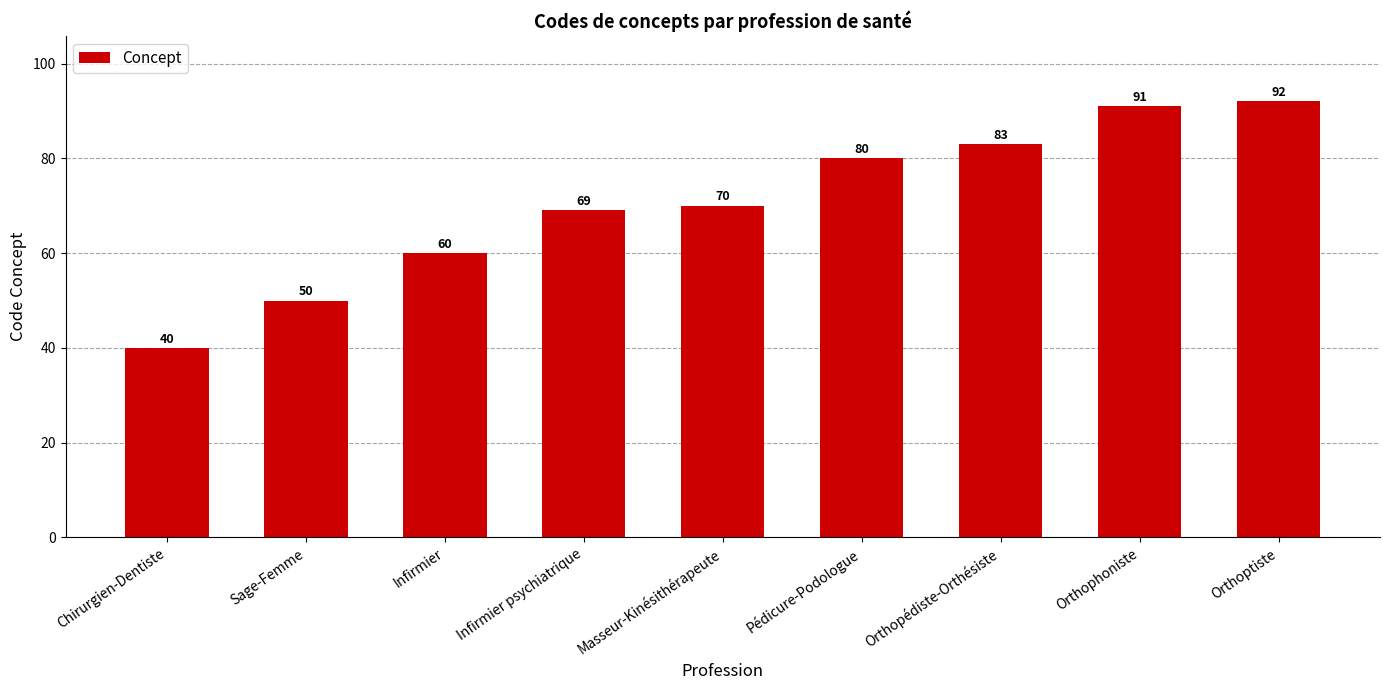

What is the label of the 2nd bar from the right?

Orthophoniste